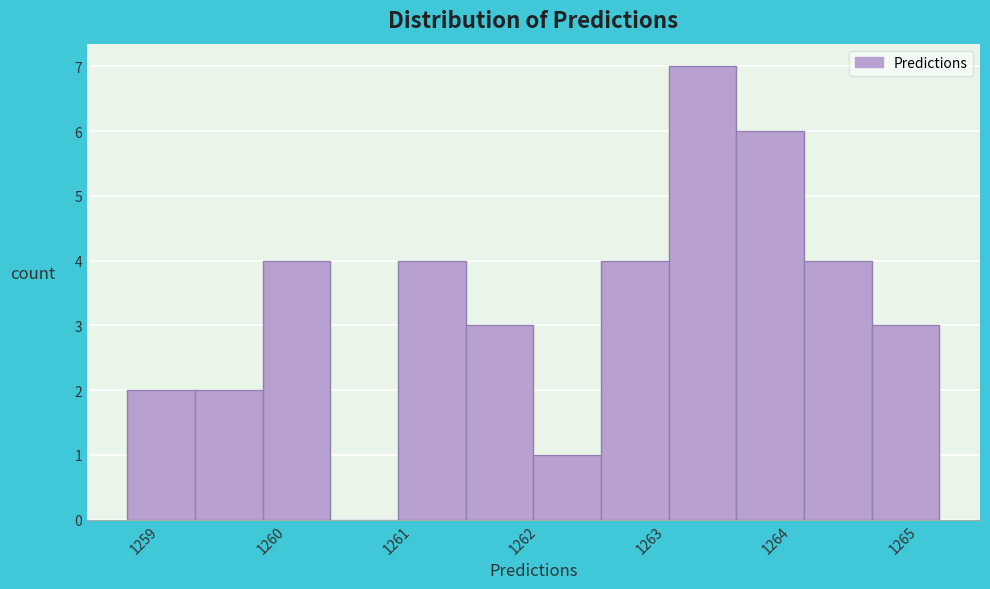

What is the height of the bar covering 1260.9 to 1261.4 on the x-axis? Neither the bar edges nor the heights are printed on the chart, so give them approximately, as read against the axes.

4